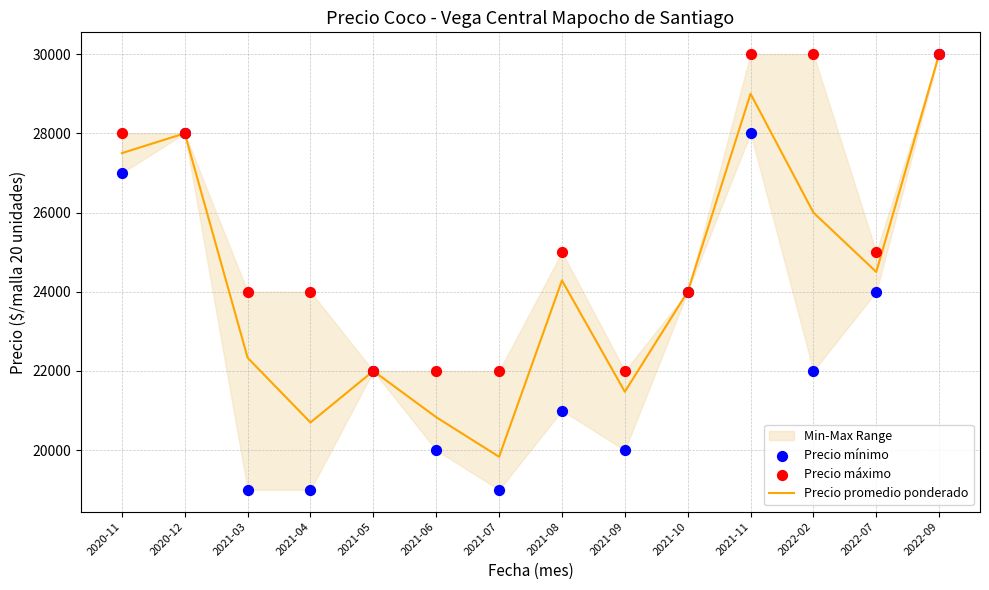

What is the lowest value of the Precio promedio ponderado series?

19833